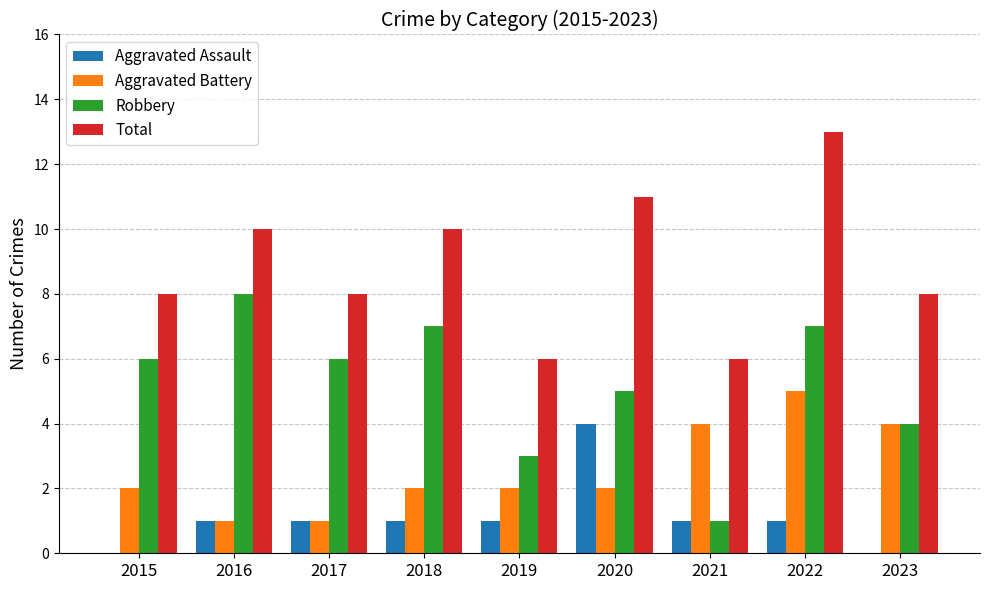

Which series changed the most between 2016 and 2021?

Robbery